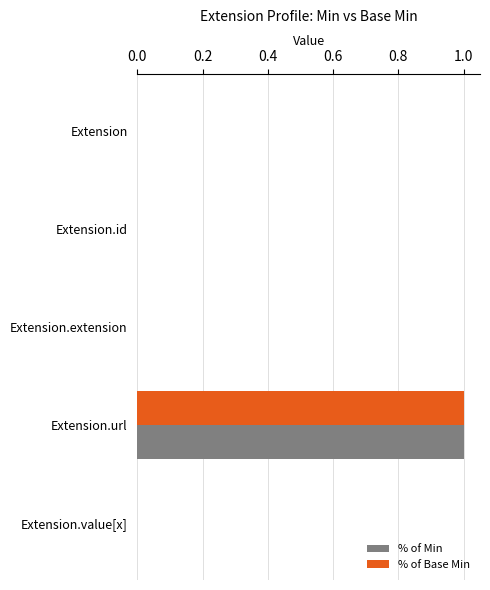

At which category is the sum across all series the highest?

Extension.url